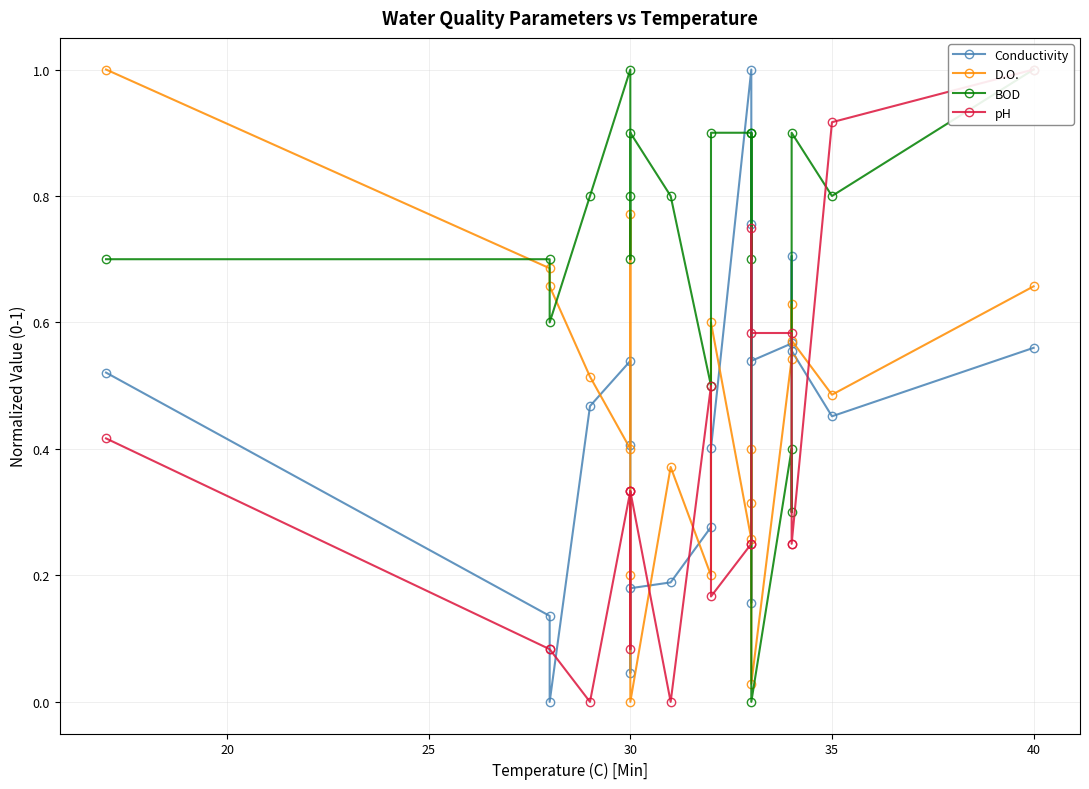

In D.O., how many points are lower than both neighbors (excluding endpoints)?

6